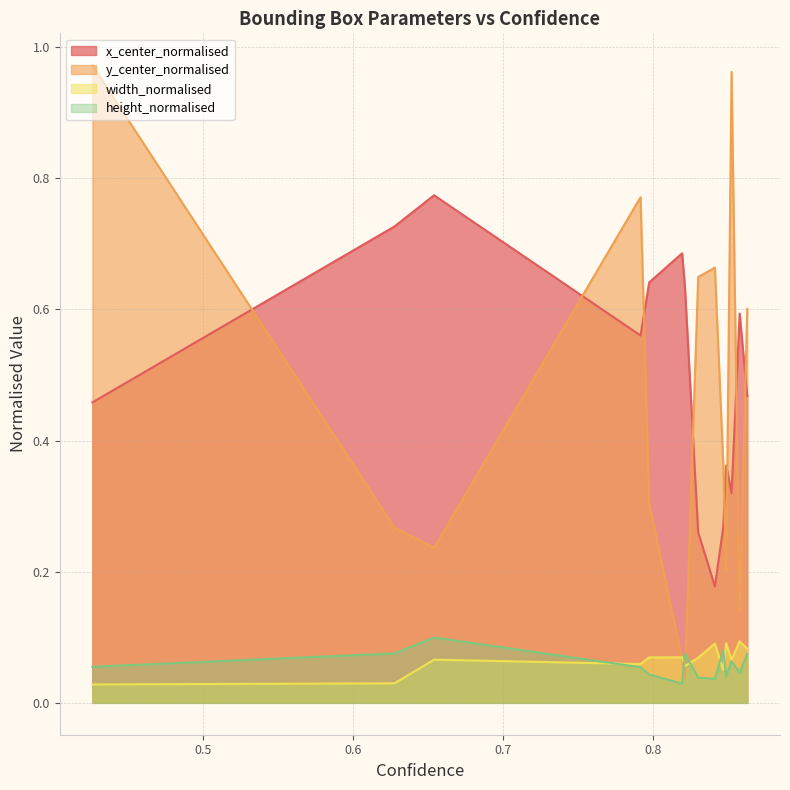

The width_normalised series shows 0.1 at 0.8581224083900452. True or false?

True